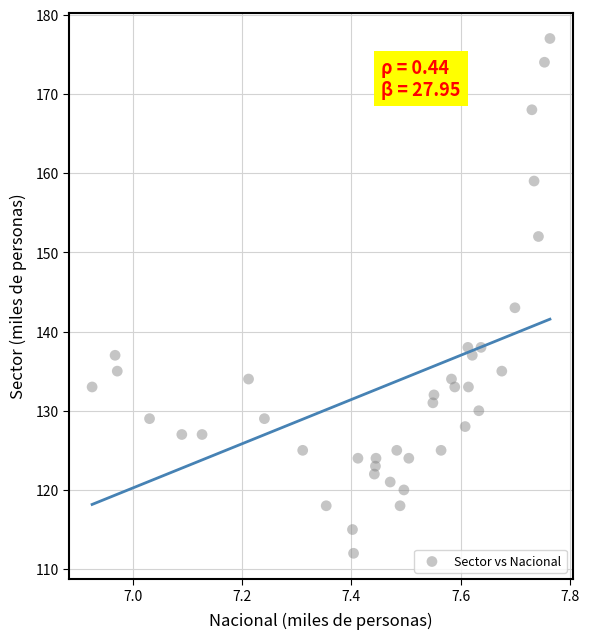

What Y value in the scatter plot is closest to 144?

143